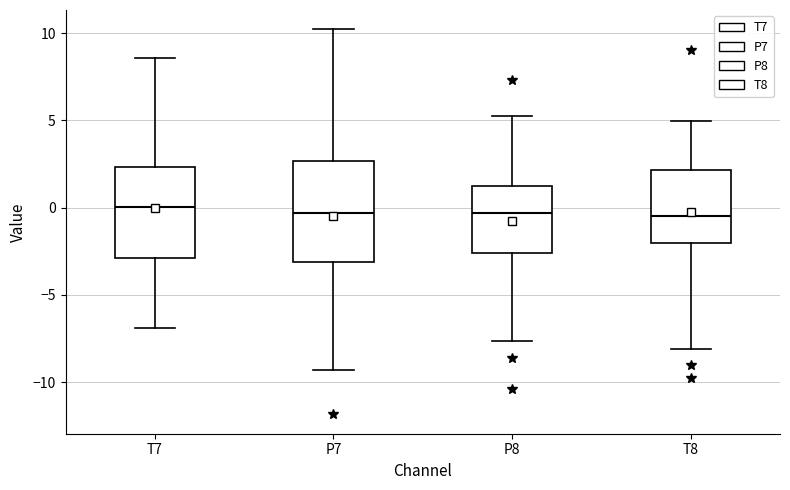

Reading left to right, transcribe this box plot: for each box, give where its median line is, the range the box spans, and where its two whiskers end, as read against the y-axis. The values are not printed on the chart, so give them approximately, as read against the axis.

T7: median 0.0, box -3.0 to 2.5, whiskers -7.0 to 8.5
P7: median -0.5, box -3.0 to 2.5, whiskers -9.5 to 10.0
P8: median -0.5, box -2.5 to 1.5, whiskers -7.5 to 5.0
T8: median -0.5, box -2.0 to 2.0, whiskers -8.0 to 5.0